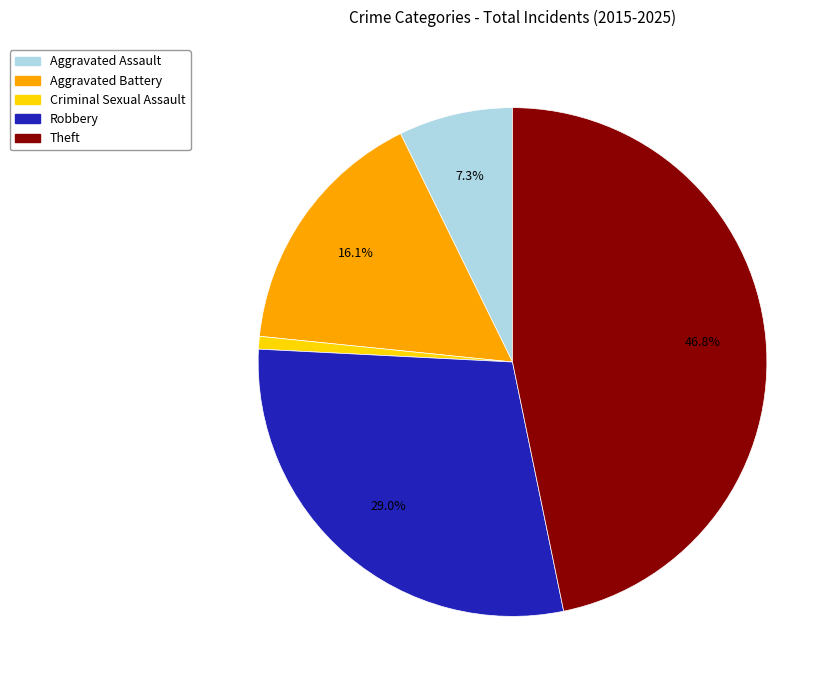

To the nearest percent, what is the difference between the Aggravated Battery and Robbery slice percentages?

13%